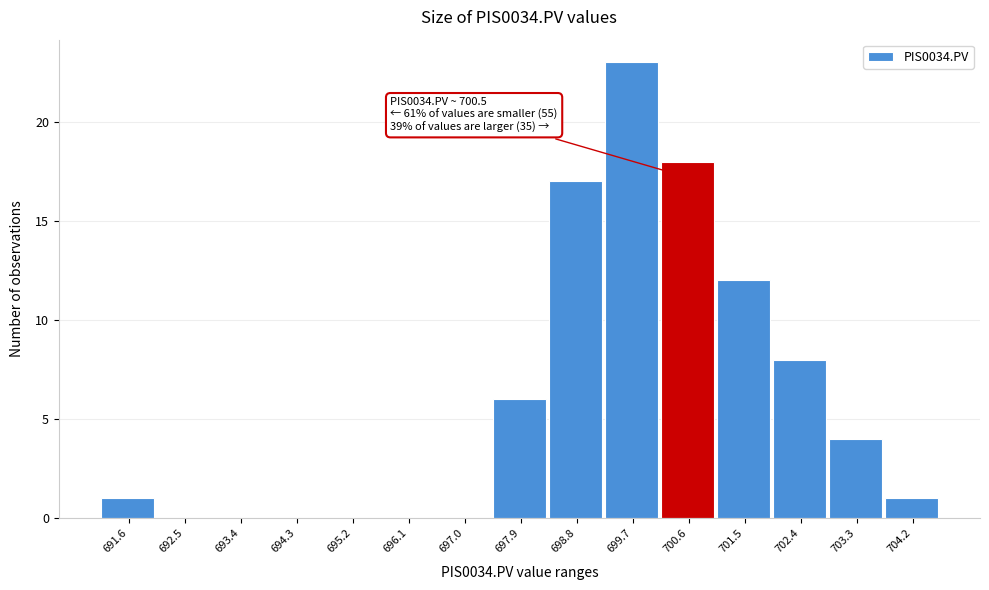

Over which range of the x-axis is the bar tallest?

699.2 to 700.1